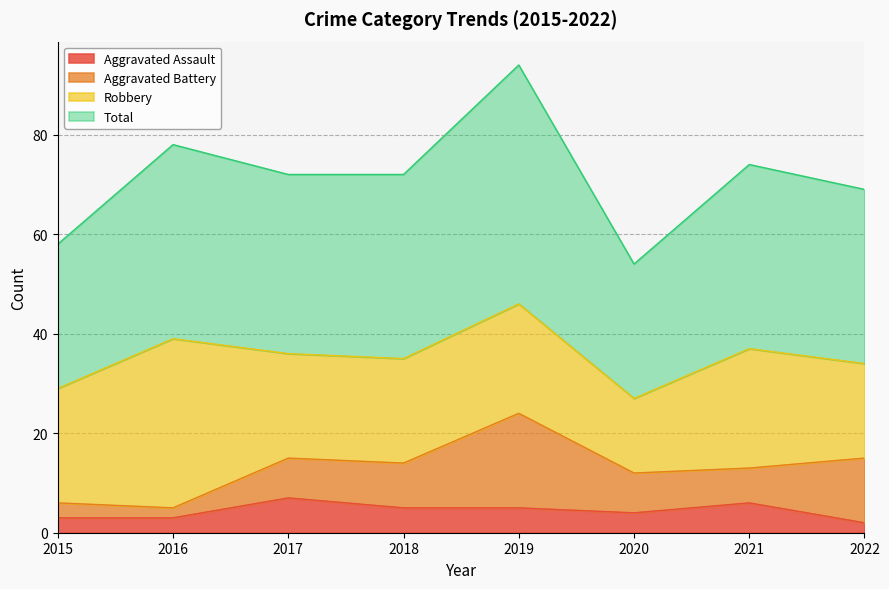

What is the maximum value for Aggravated Assault?

7